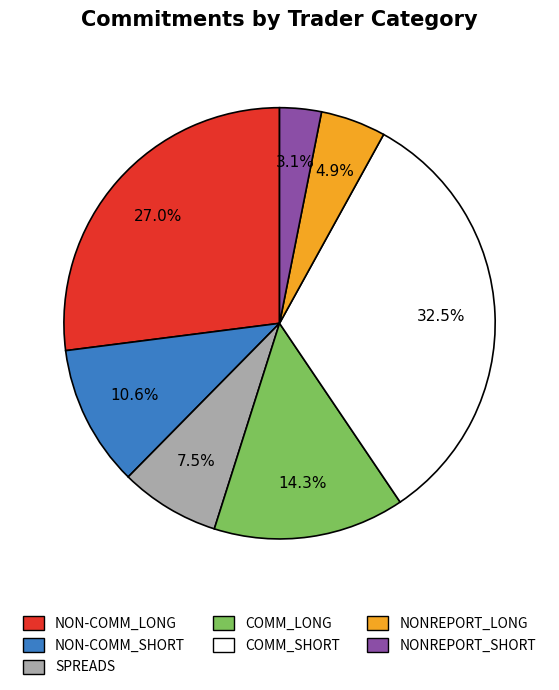

Rank the categories by value from highest to lowest.

COMM_SHORT, NON-COMM_LONG, COMM_LONG, NON-COMM_SHORT, SPREADS, NONREPORT_LONG, NONREPORT_SHORT